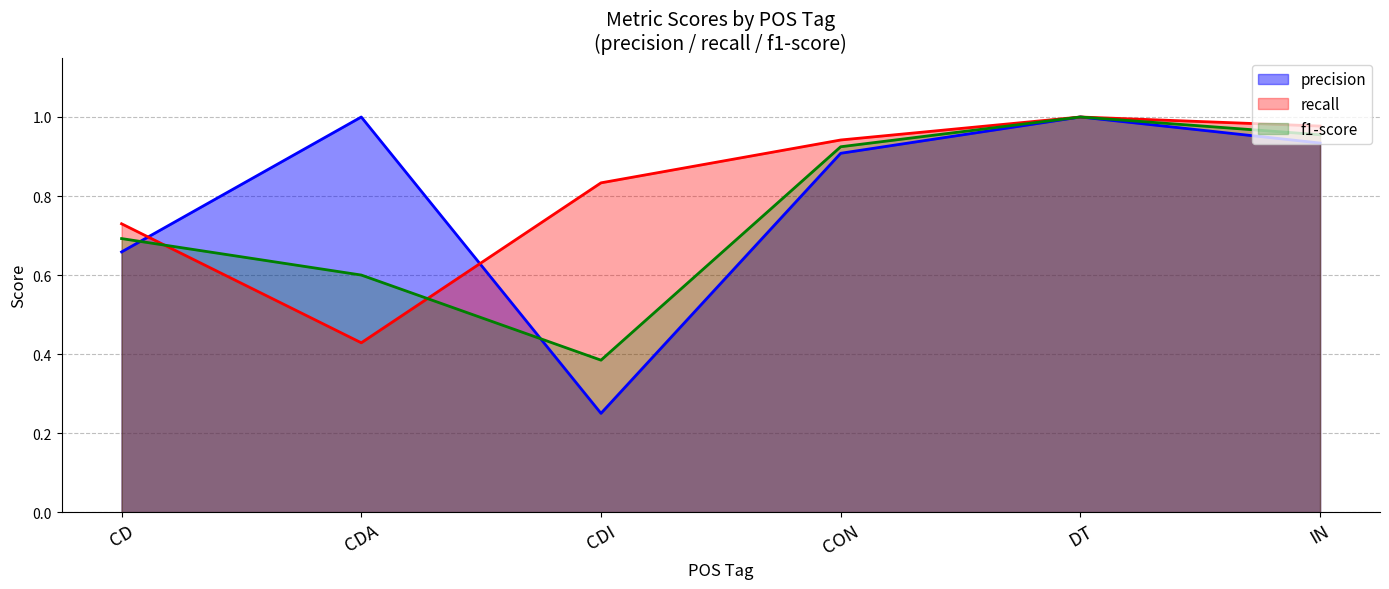

Reading right to left, extract all data points from this chart.

precision: IN=0.9	DT=1.0	CON=0.9	CDI=0.2	CDA=1.0	CD=0.7
recall: IN=1.0	DT=1.0	CON=0.9	CDI=0.8	CDA=0.4	CD=0.7
f1-score: IN=1.0	DT=1.0	CON=0.9	CDI=0.4	CDA=0.6	CD=0.7